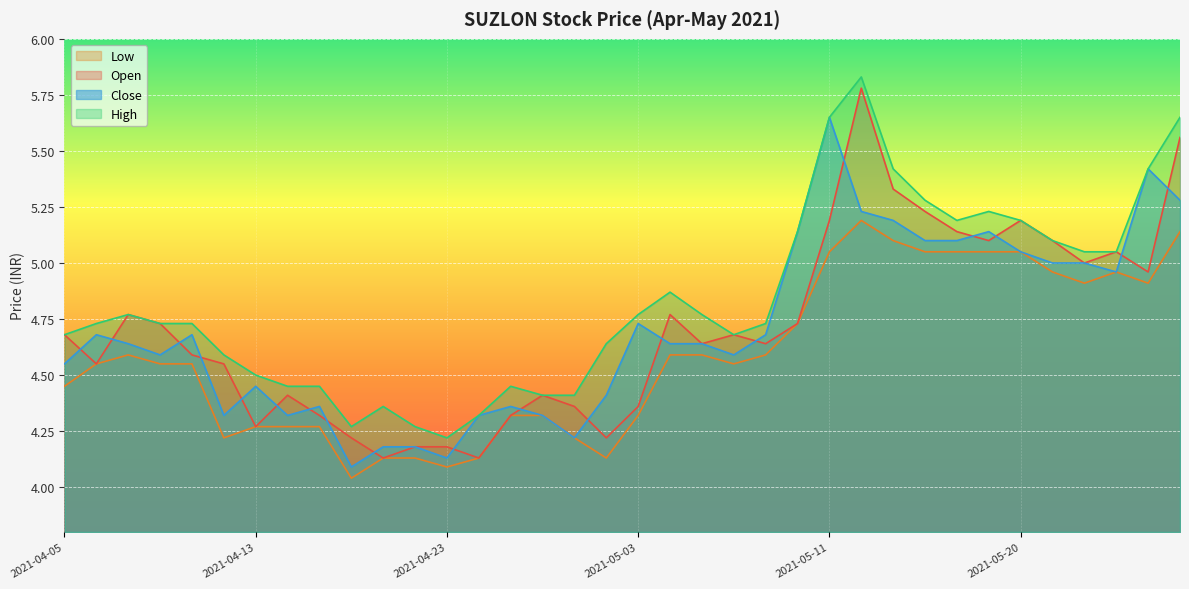

What is the label of the 10th point from the right?

2021-05-14